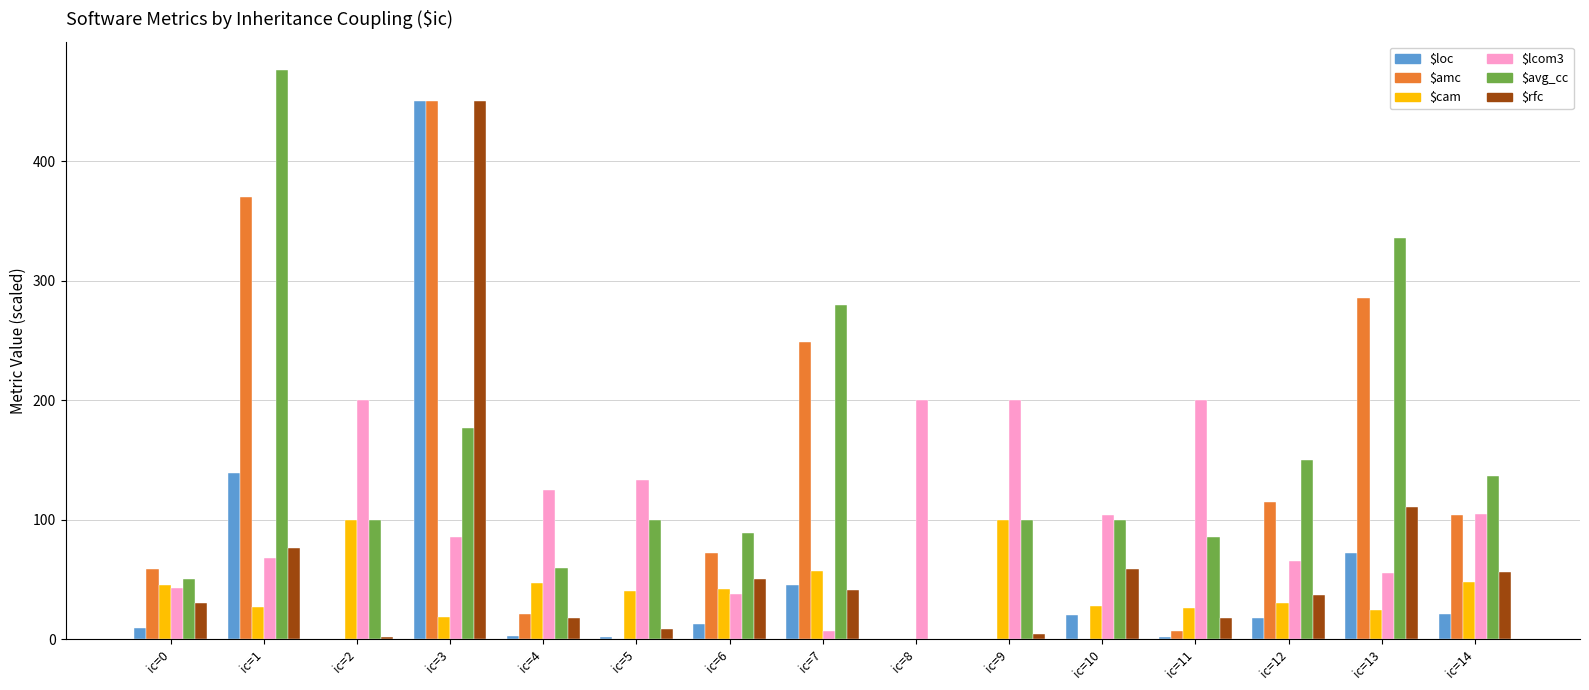

What is the highest value of the $lcom3 series?

200.0